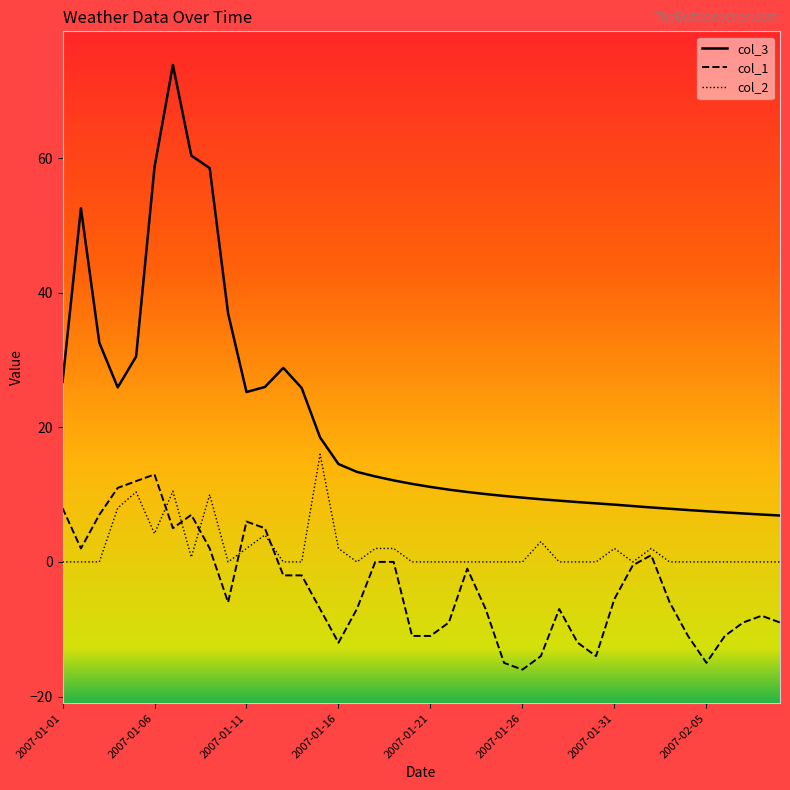

True or false: col_3 and col_1 intersect in this chart.

False